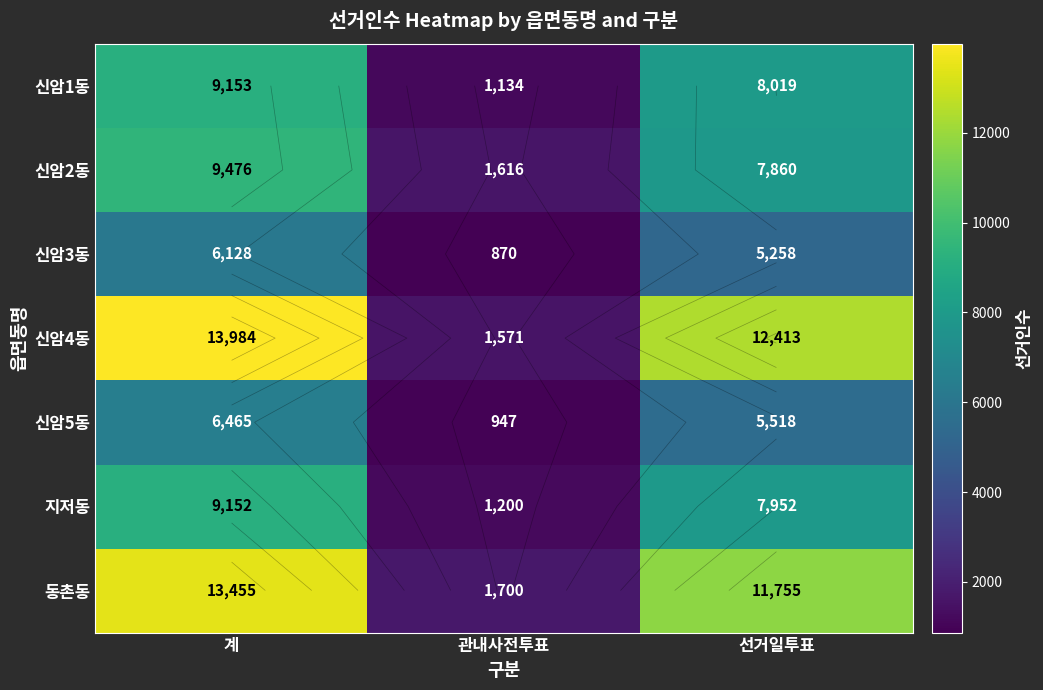

How many data points does each series have?

3